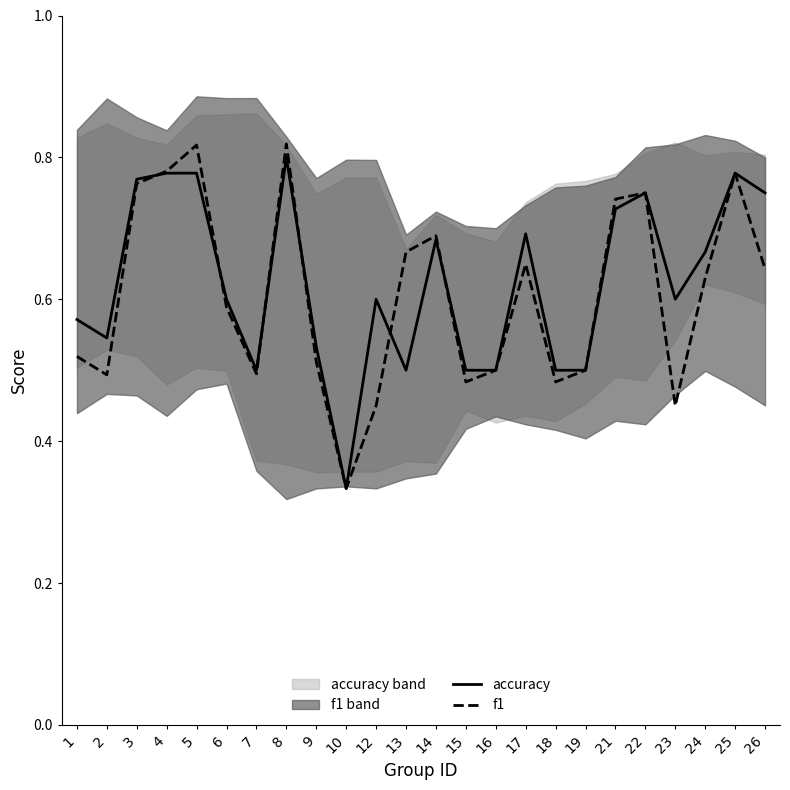

Which series has the widest spread of values?

f1